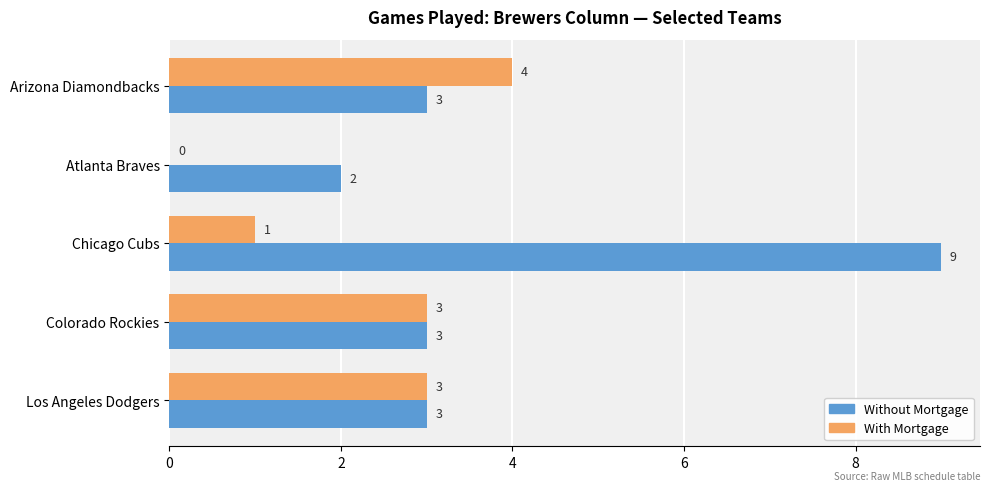

What is the maximum value for Without Mortgage?

9